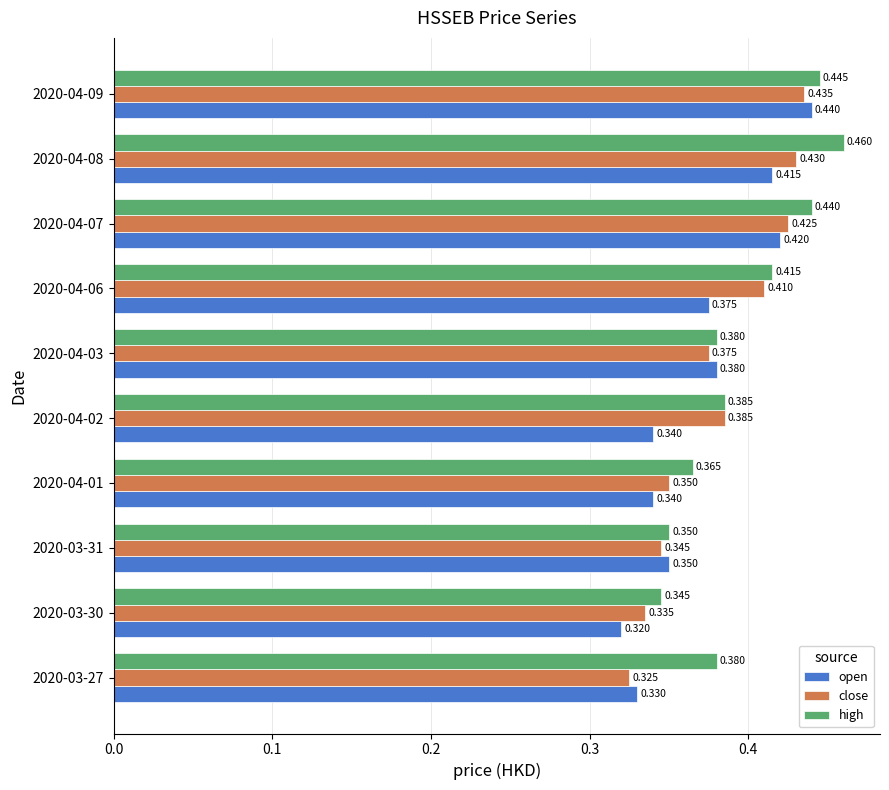

Which series has the widest spread of values?

open